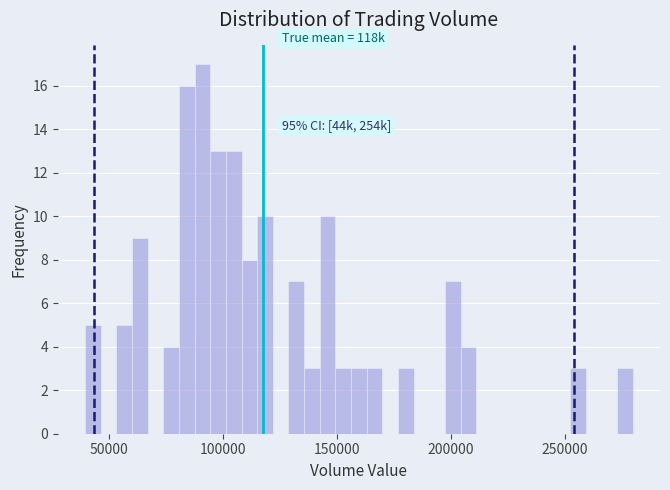

Read against the x-axis, roughly where is the centre of the tallest bar?

90000